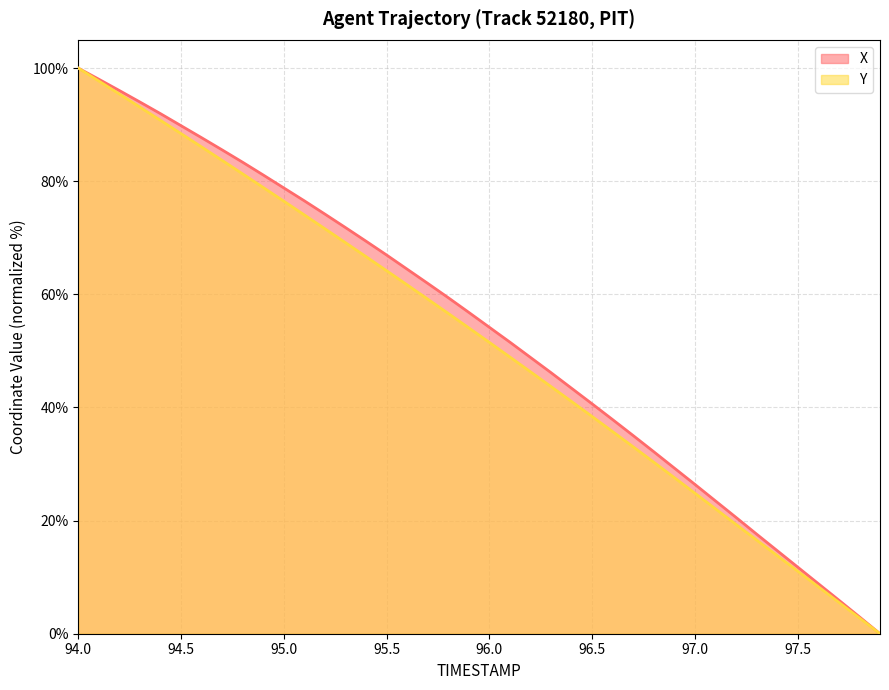

How many positive values does the X series have?

39